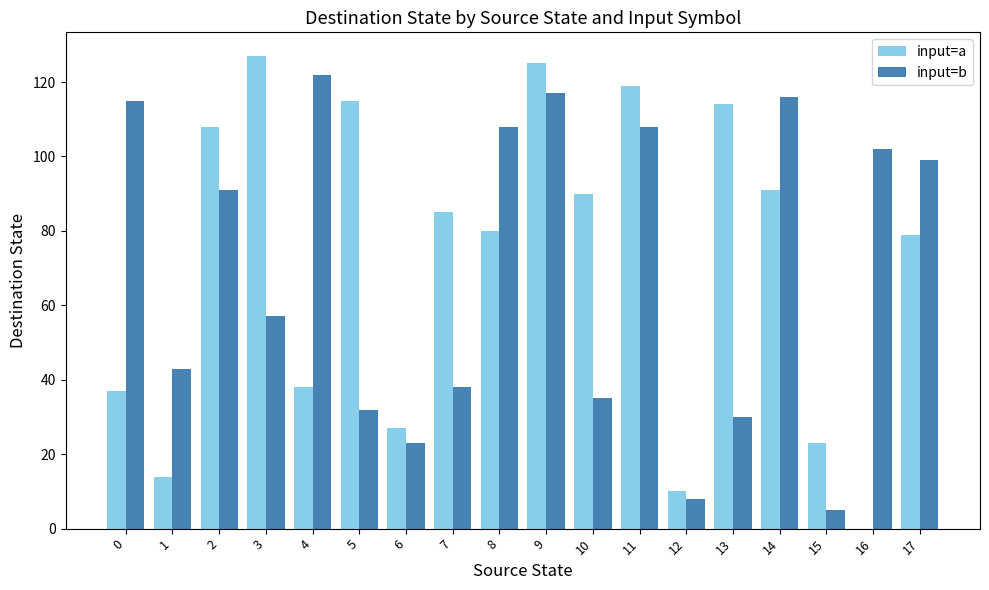

How many groups of bars are there?

18